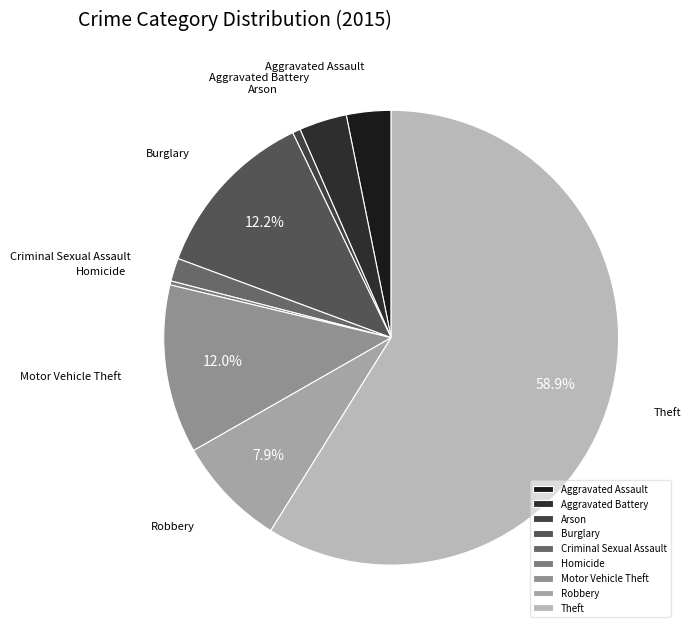

How many slices are in this pie chart?

9